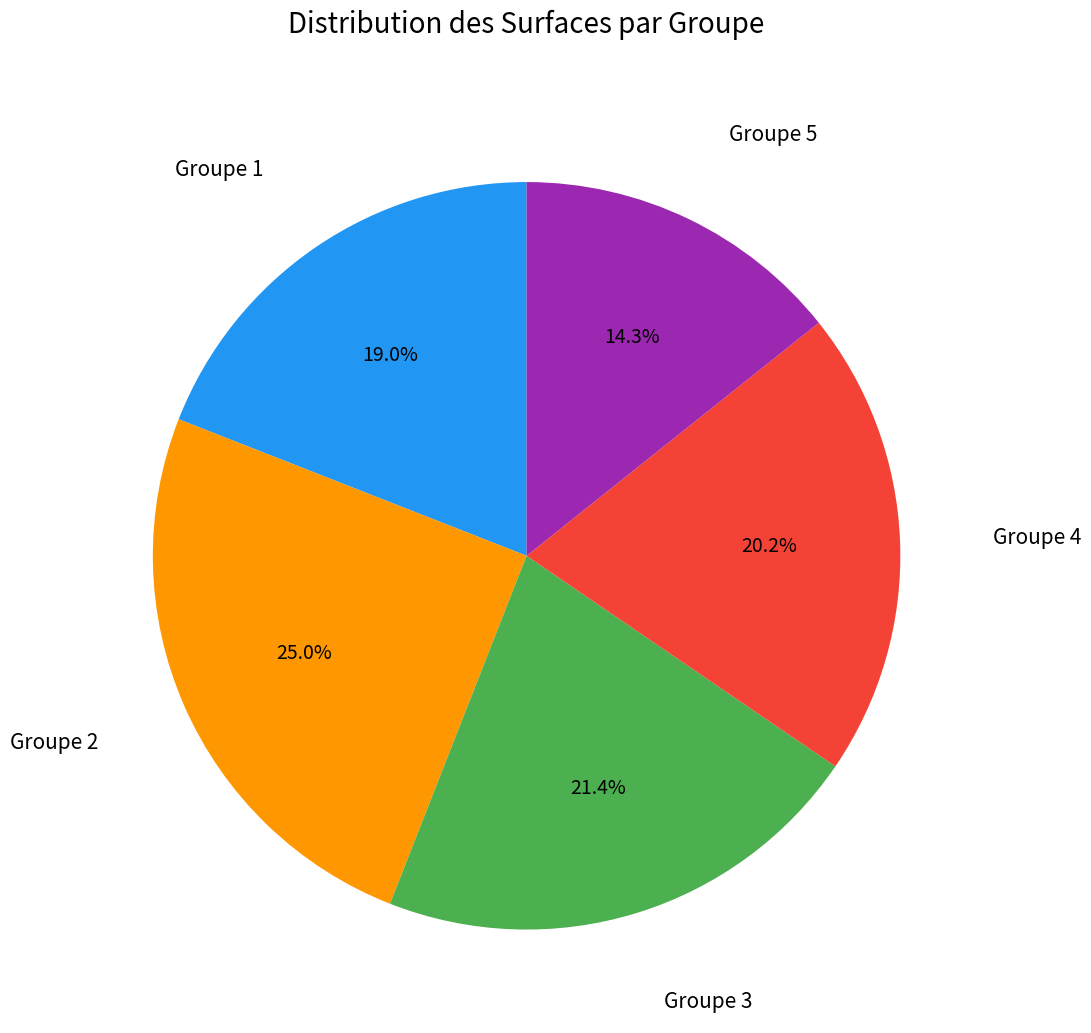

How many segments does this pie chart have?

5